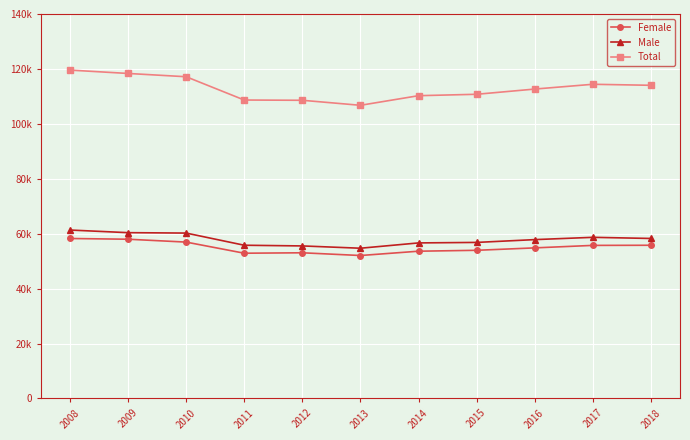

What is the difference between the highest and lowest values at 2009?

60368